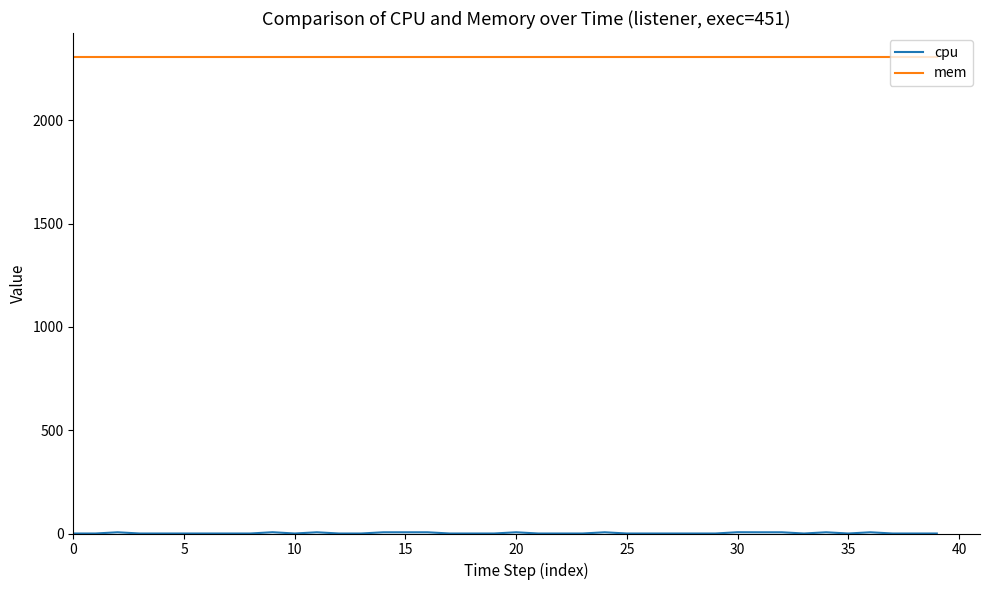

What is the highest value of the mem series?

2308.0